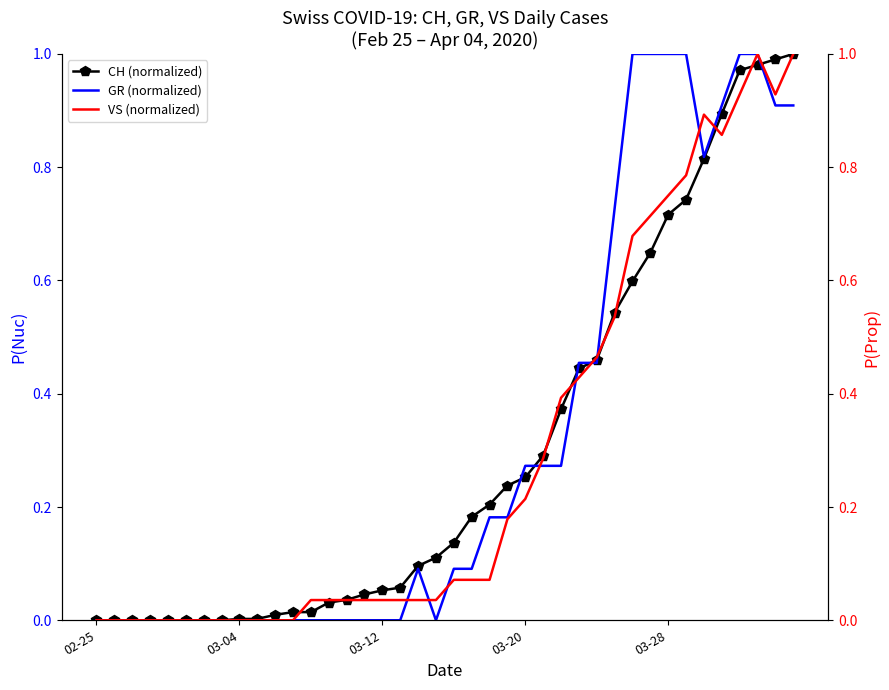

The VS (normalized) series shows 0.1 at 20. True or false?

True